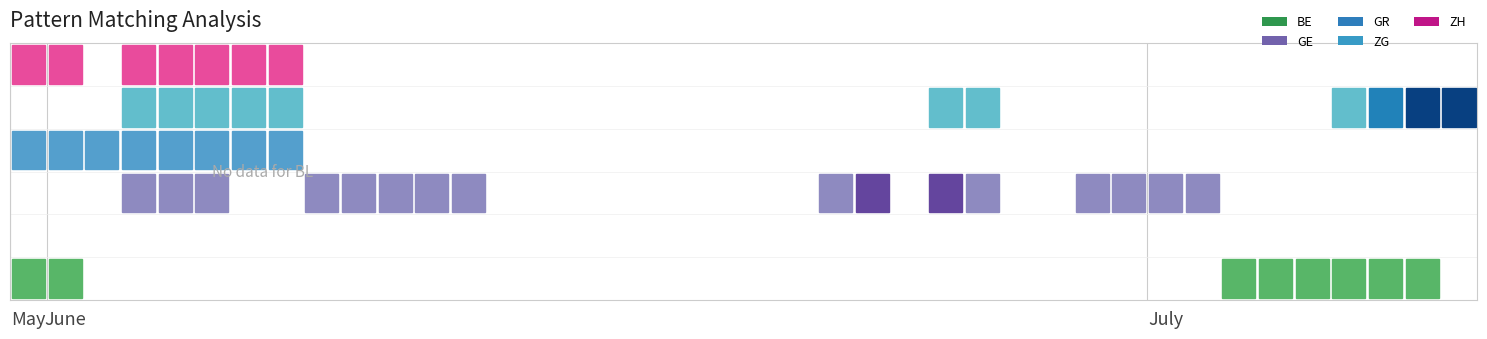

Rank the series by their maximum value, from highest to lowest.

ZG, GE, BE, GR, ZH, BL